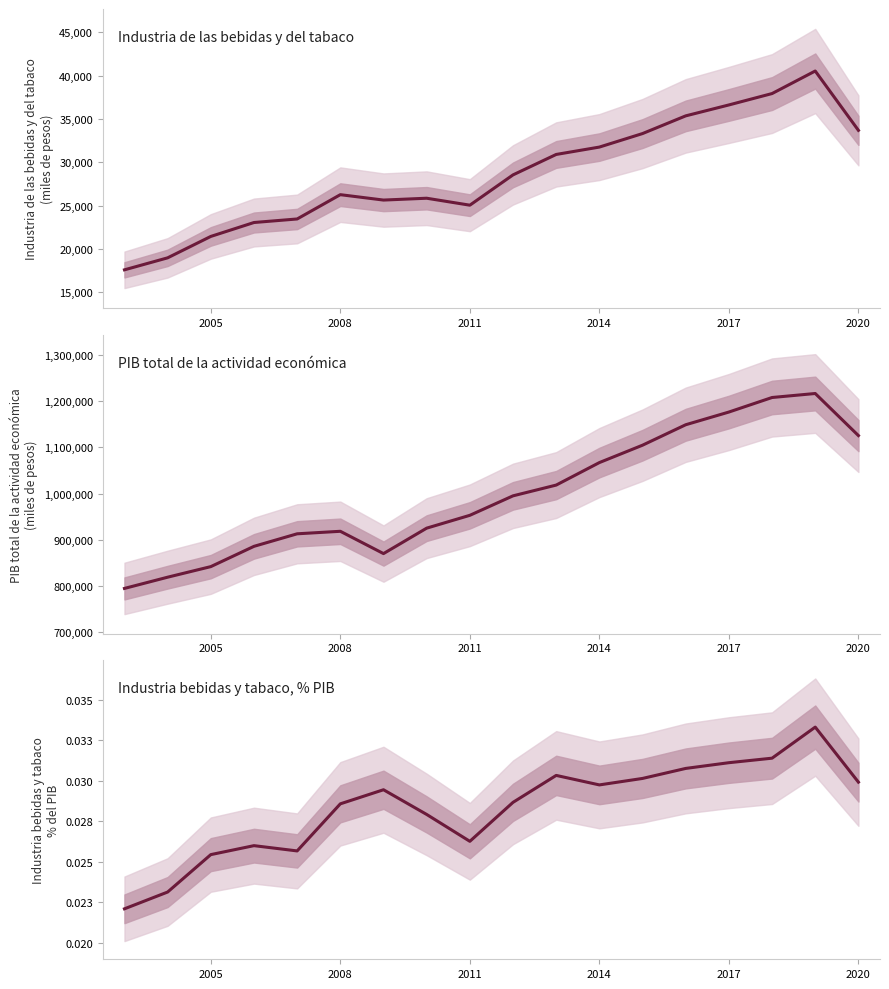

What are all the series names shown in the legend?

Industria de las bebidas y del tabaco, PIB total de la actividad económica, Industria bebidas y tabaco, % PIB